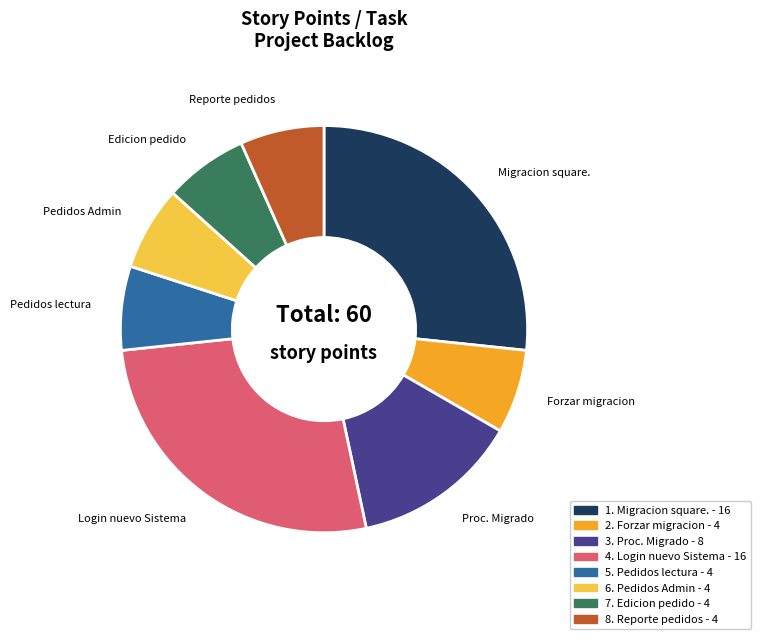

Does Reporte pedidos represent more than half of the total?

No